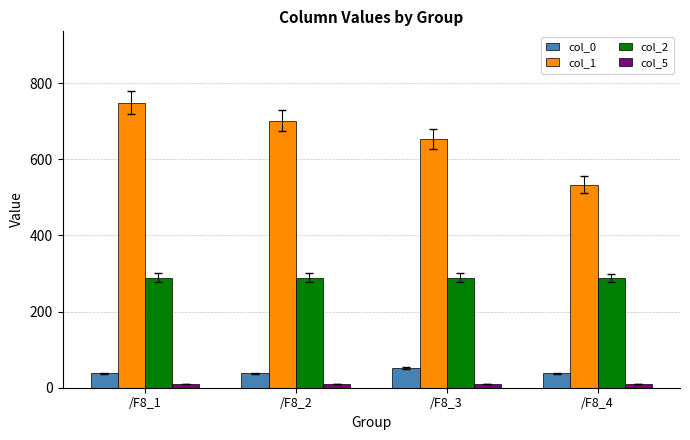

At which category is the sum across all series the highest?

/F8_1